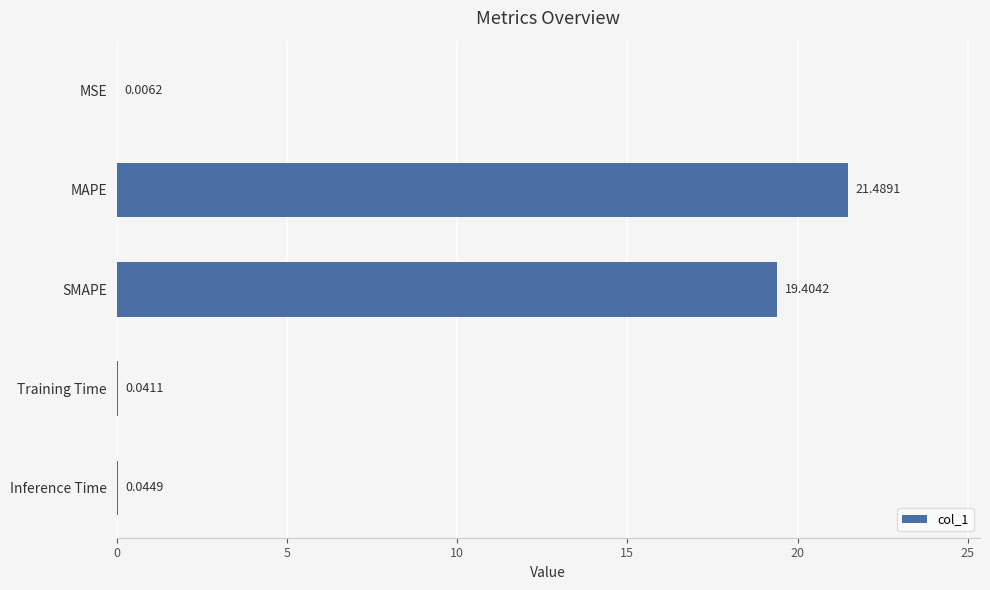

Where is the data nearest to the value 10?

SMAPE